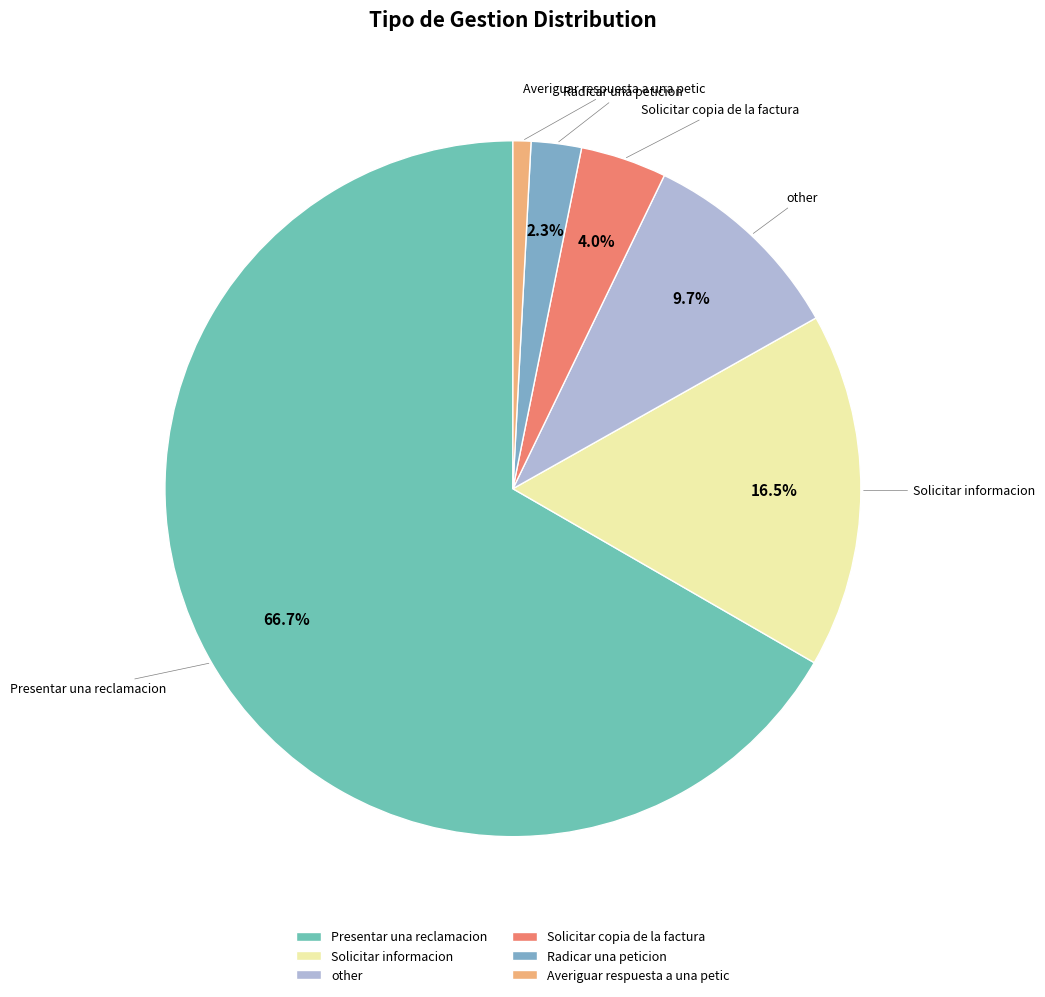

Which category has the biggest portion of the pie?

Presentar una reclamacion